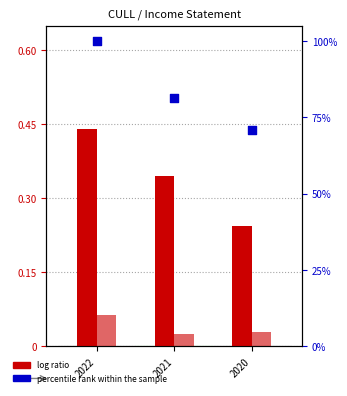

Which series contains the lowest Y value?

log ratio (Net Income)